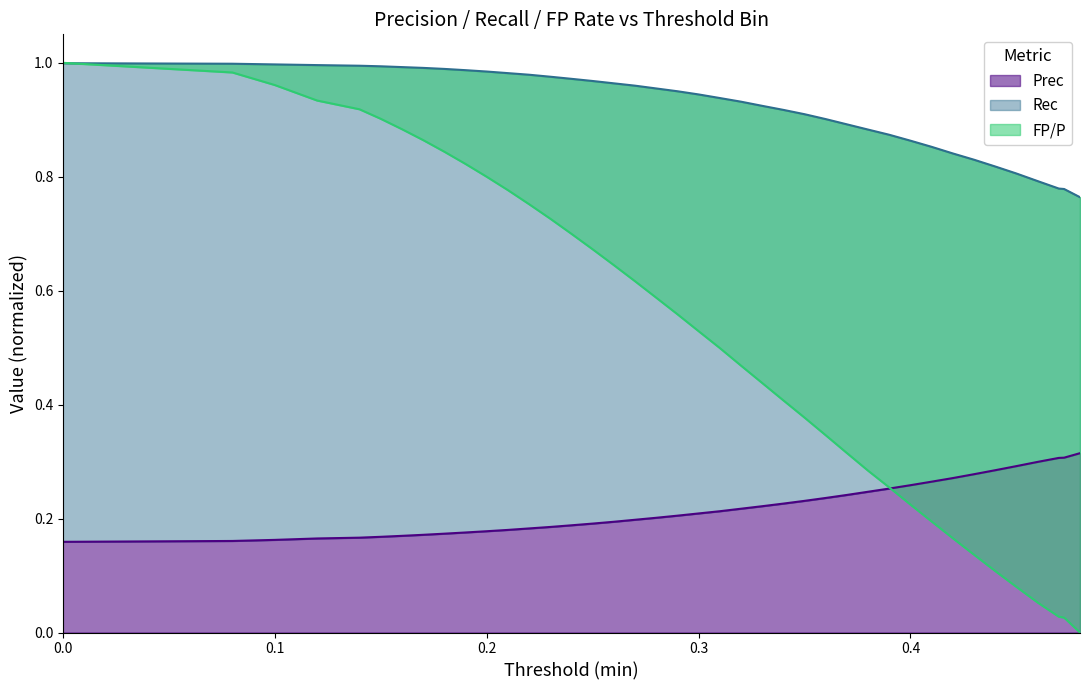

True or false: Rec and Prec intersect in this chart.

False